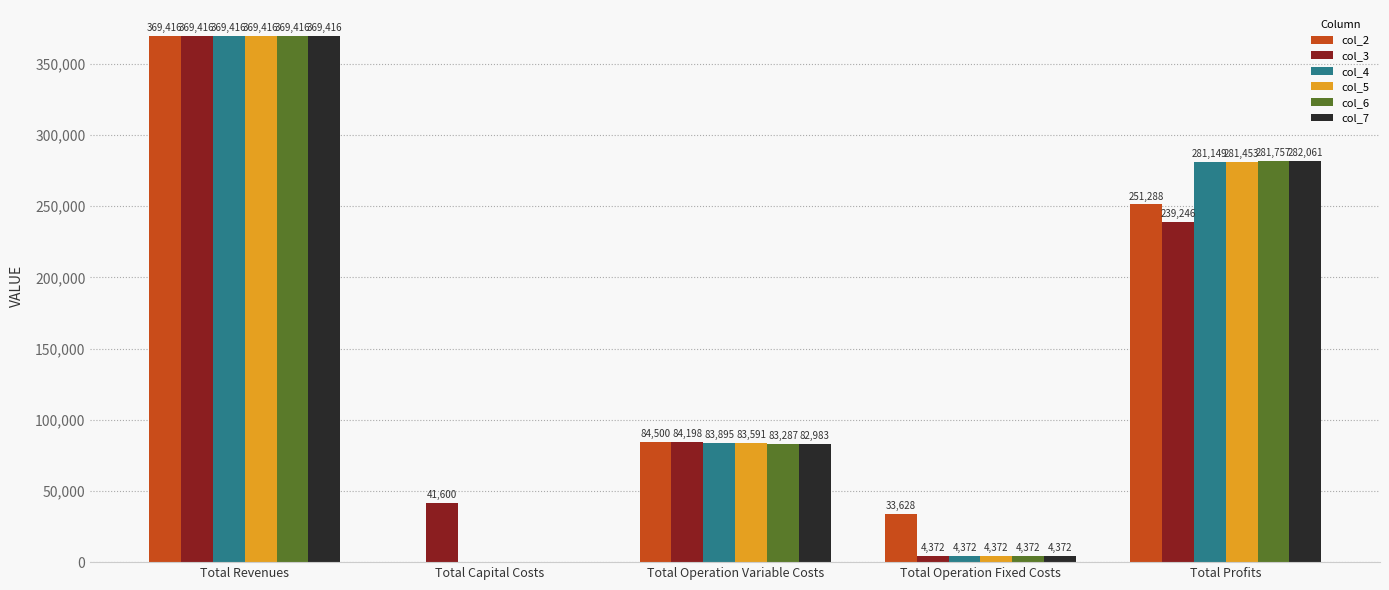

At which category is the sum across all series the highest?

Total Revenues